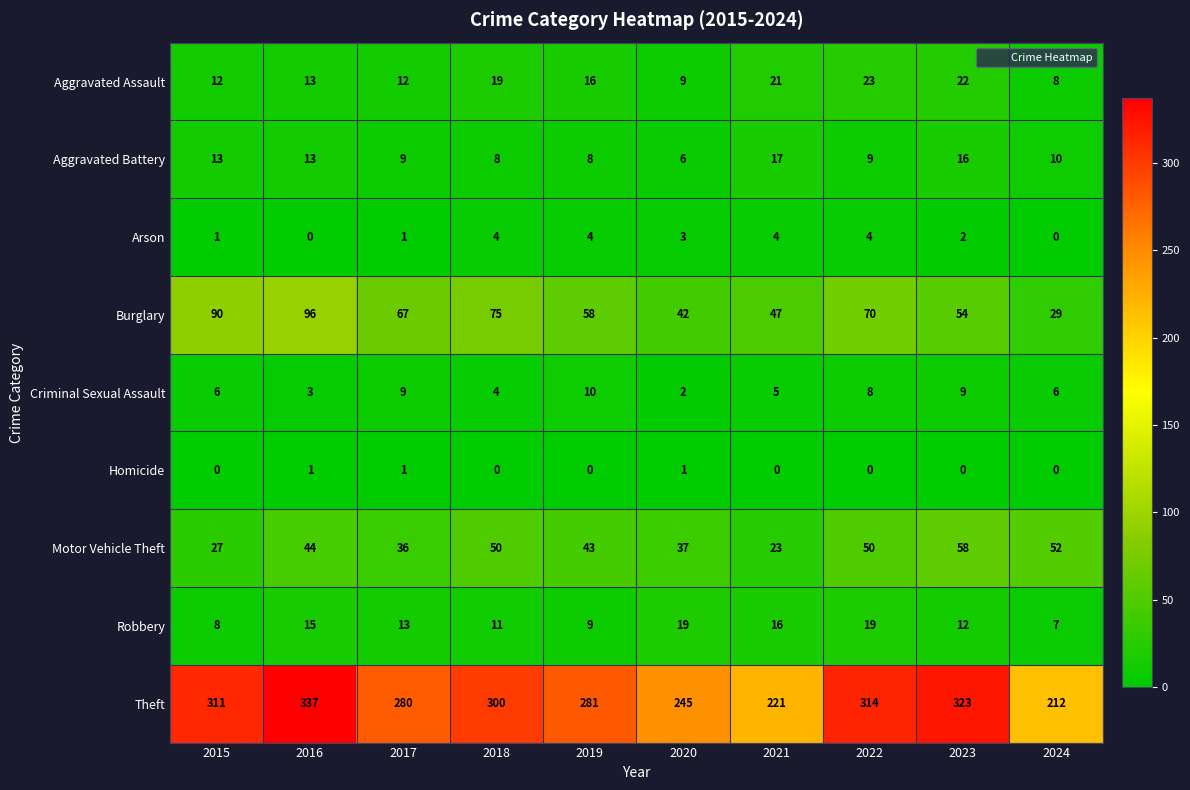

Which label corresponds to the largest value in the chart?

2016